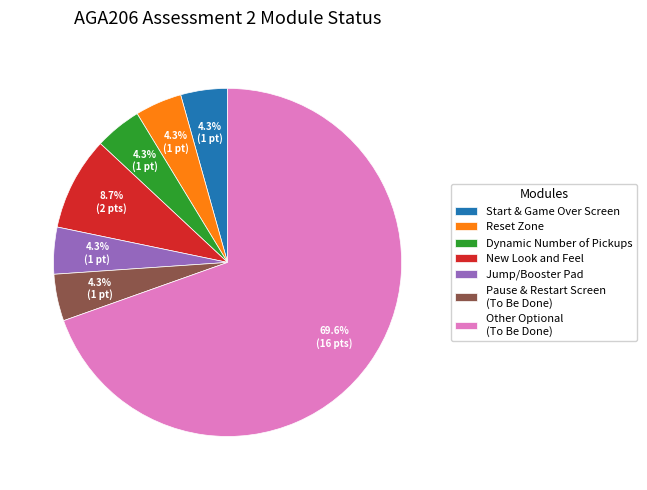

What is the ratio of the value at Jump/Booster Pad to the value at New Look and Feel?

0.5